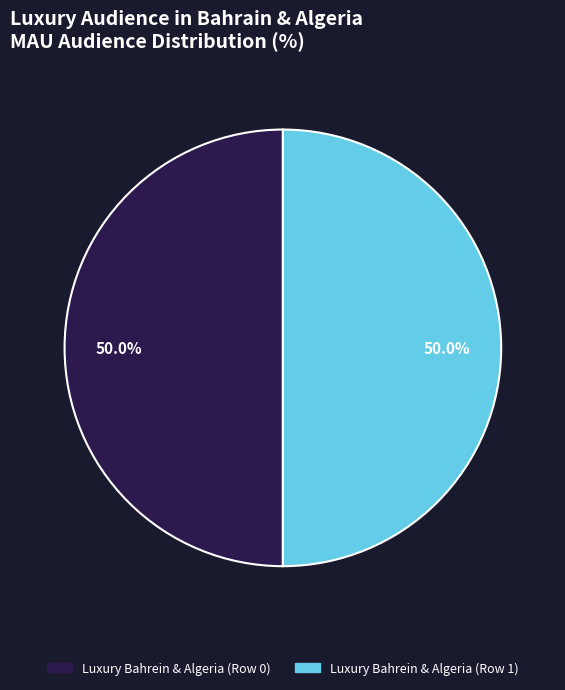

Rank the categories by value from highest to lowest.

Row 1 (mau_audience: 1000), Row 0 (mau_audience: 1000)